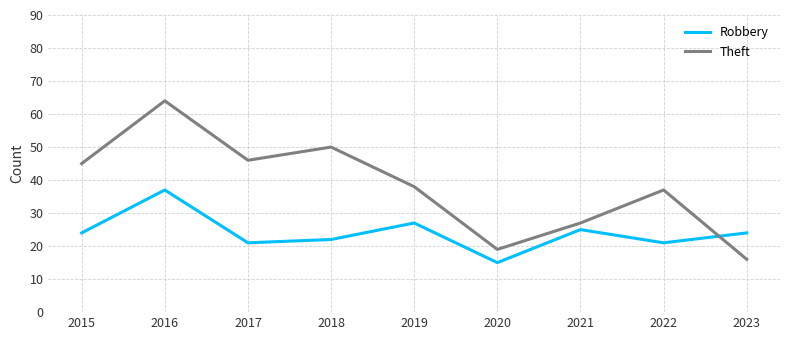

List the series in order of their peak value, lowest first.

Robbery, Theft